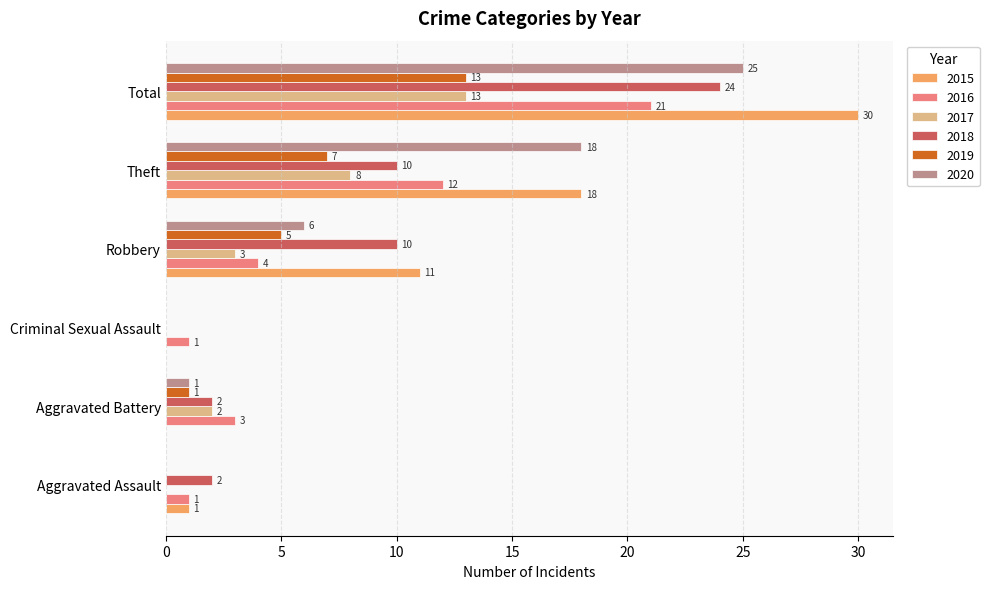

What is the total value across all series at Aggravated Assault?

4